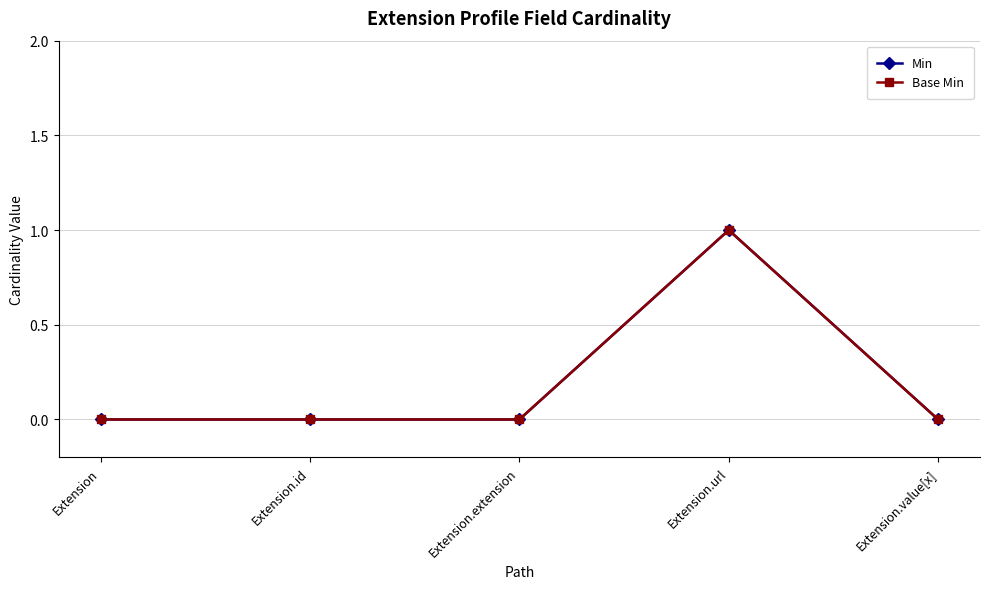

Does the chart have visible grid lines?

Yes